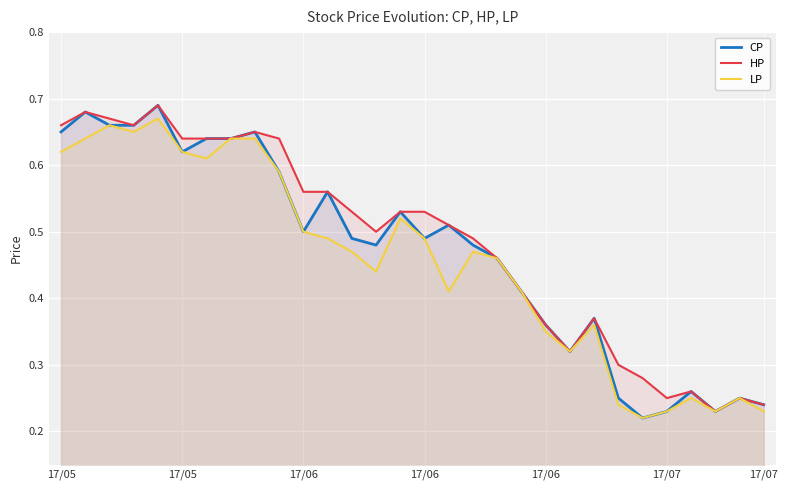

Is it true that CP equals 0.4 at 24?

False